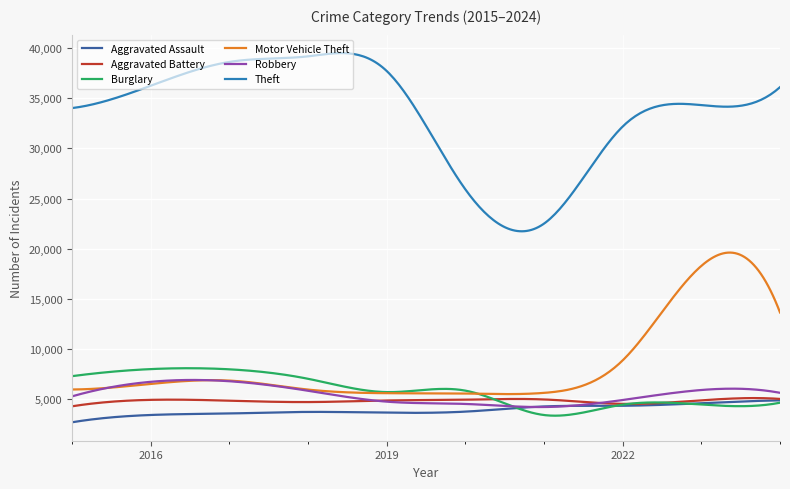

Count the number of categories in the chart.

300